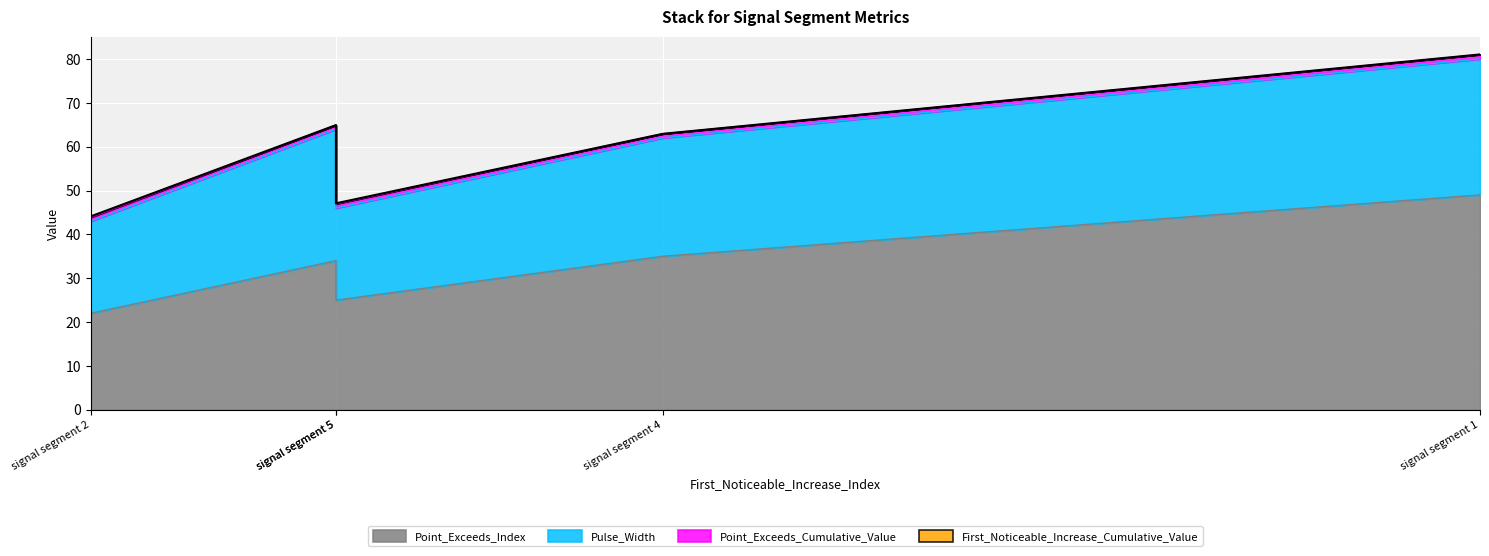

Read the Pulse_Width value at signal segment 2.

21.0